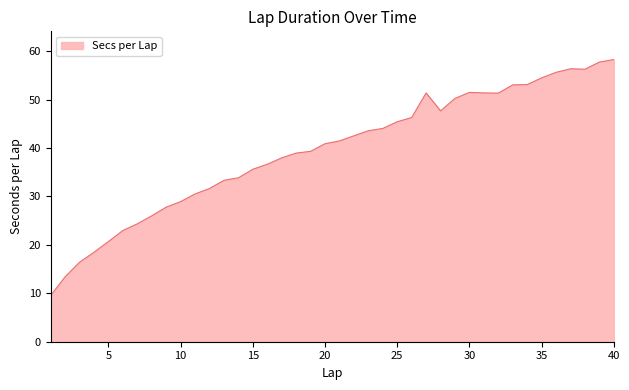

Does the chart display data point markers on the line(s)?

No